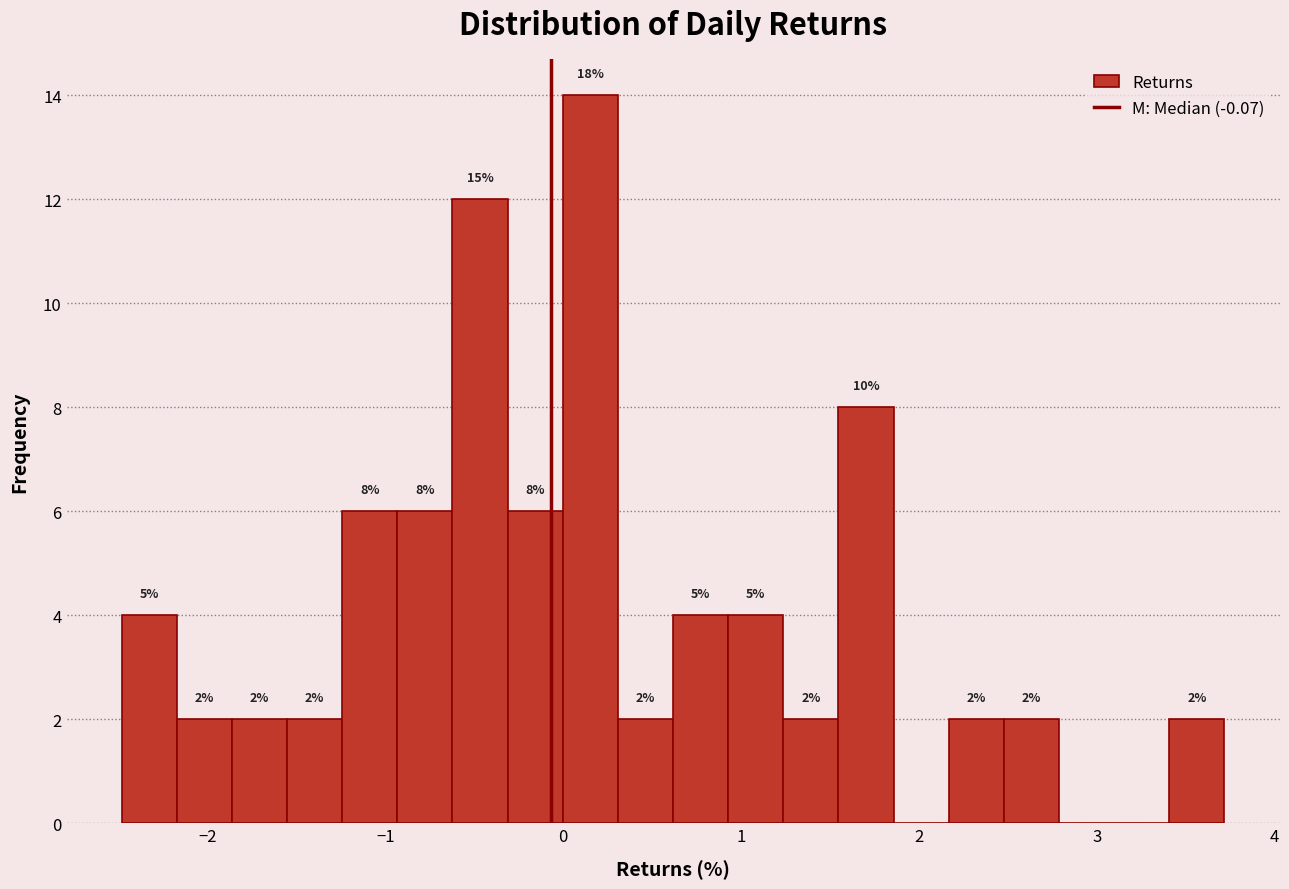

Read against the x-axis, roughly where is the centre of the tallest bar?

0.2